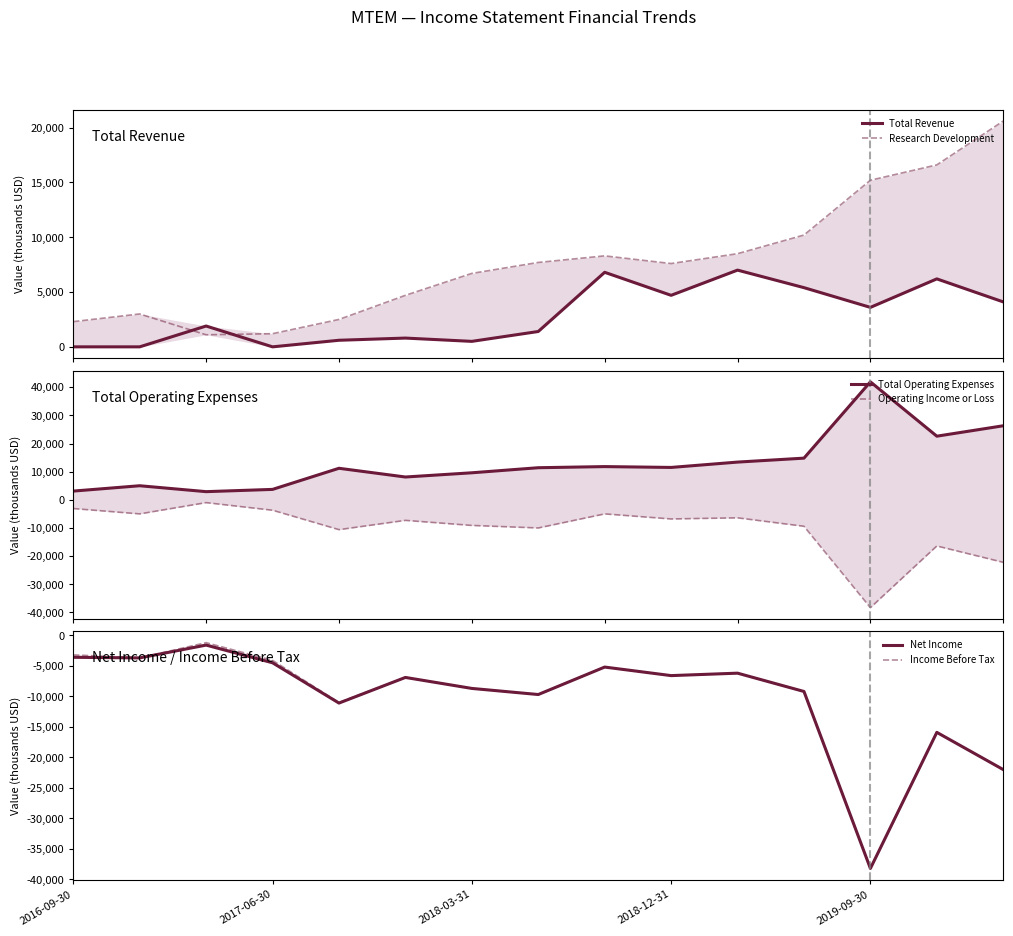

True or false: Research Development has more than 2 interior local peaks.

False